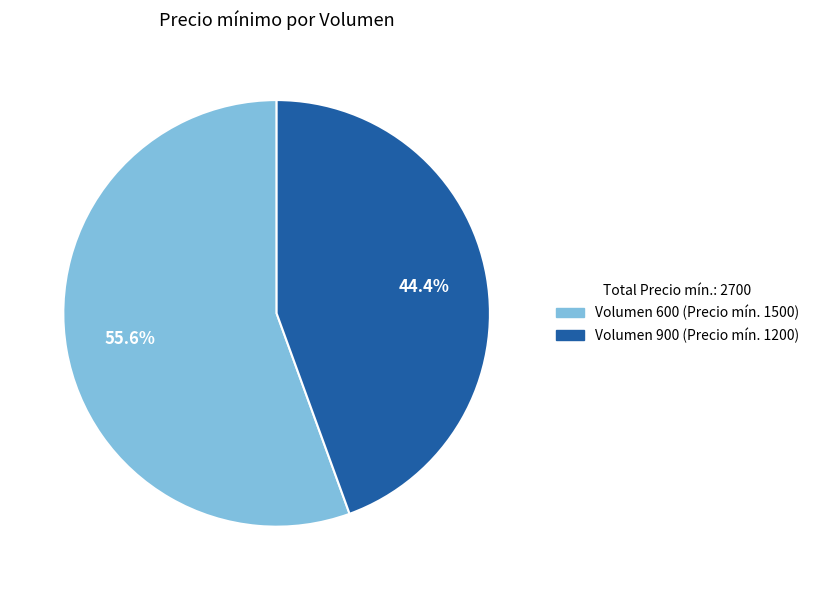

Is there any slice that represents more than half of the pie?

Yes